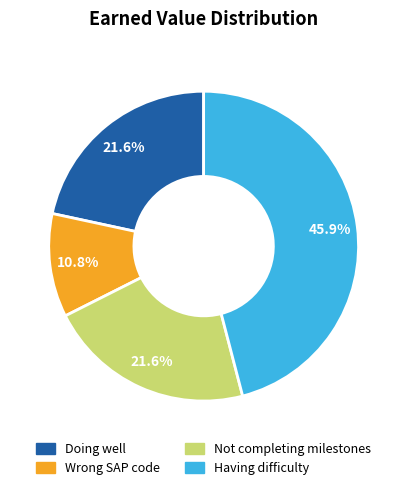

What is the smallest slice in the pie chart?

Wrong SAP code